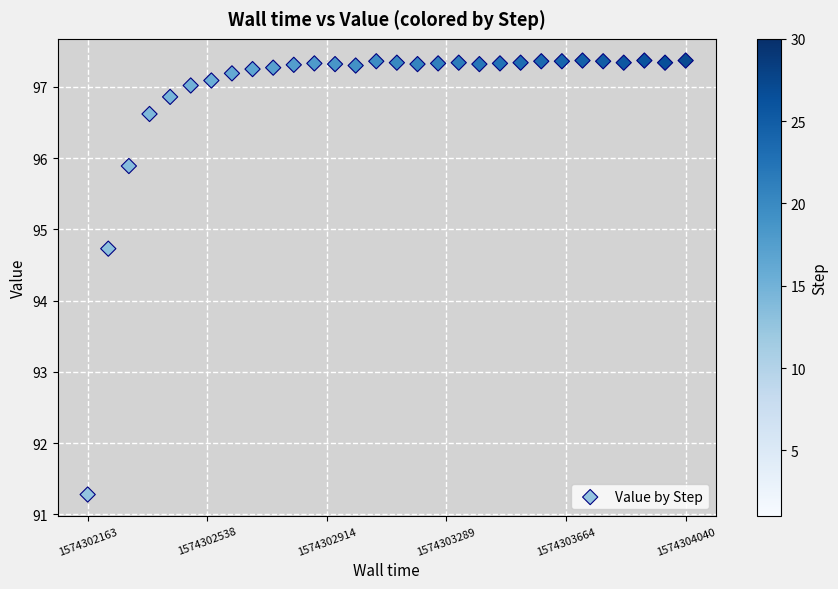

What Y value in the scatter plot is closest to 94?

94.7